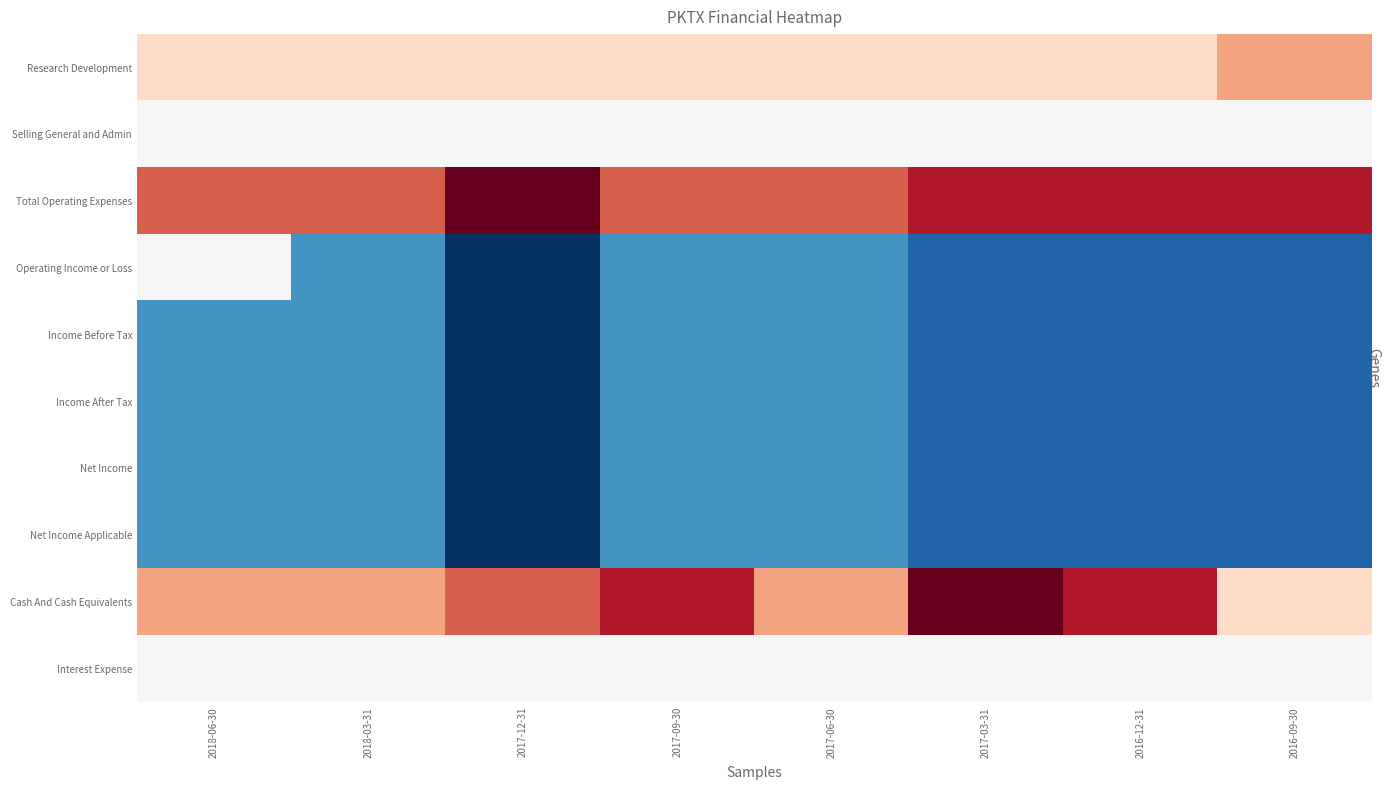

Reading right to left, extract all data points from this chart.

Research Development: 2016-09-30=200	2016-12-31=100	2017-03-31=100	2017-06-30=100	2017-09-30=100	2017-12-31=100	2018-03-31=100	2018-06-30=100
Selling General and Admin: 2016-09-30=0	2016-12-31=0	2017-03-31=0	2017-06-30=0	2017-09-30=0	2017-12-31=0	2018-03-31=0	2018-06-30=0
Total Operating Expenses: 2016-09-30=400	2016-12-31=400	2017-03-31=400	2017-06-30=300	2017-09-30=300	2017-12-31=500	2018-03-31=300	2018-06-30=300
Operating Income or Loss: 2016-09-30=-400	2016-12-31=-400	2017-03-31=-400	2017-06-30=-300	2017-09-30=-300	2017-12-31=-500	2018-03-31=-300	2018-06-30=0
Income Before Tax: 2016-09-30=-400	2016-12-31=-400	2017-03-31=-400	2017-06-30=-300	2017-09-30=-300	2017-12-31=-500	2018-03-31=-300	2018-06-30=-300
Income After Tax: 2016-09-30=-400	2016-12-31=-400	2017-03-31=-400	2017-06-30=-300	2017-09-30=-300	2017-12-31=-500	2018-03-31=-300	2018-06-30=-300
Net Income: 2016-09-30=-400	2016-12-31=-400	2017-03-31=-400	2017-06-30=-300	2017-09-30=-300	2017-12-31=-500	2018-03-31=-300	2018-06-30=-300
Net Income Applicable: 2016-09-30=-400	2016-12-31=-400	2017-03-31=-400	2017-06-30=-300	2017-09-30=-300	2017-12-31=-500	2018-03-31=-300	2018-06-30=-300
Cash And Cash Equivalents: 2016-09-30=100	2016-12-31=400	2017-03-31=500	2017-06-30=200	2017-09-30=400	2017-12-31=300	2018-03-31=200	2018-06-30=200
Interest Expense: 2016-09-30=0	2016-12-31=0	2017-03-31=0	2017-06-30=0	2017-09-30=0	2017-12-31=0	2018-03-31=0	2018-06-30=0